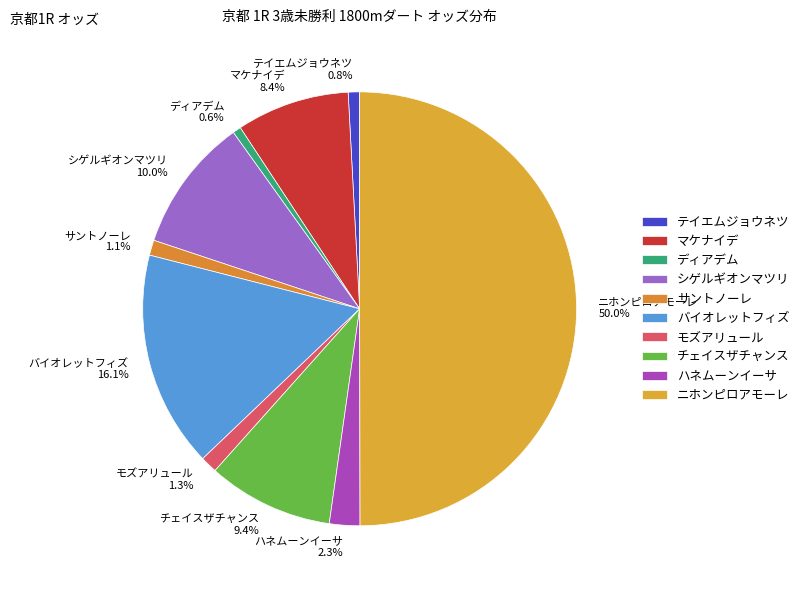

Which slice is the largest?

ニホンピロアモーレ